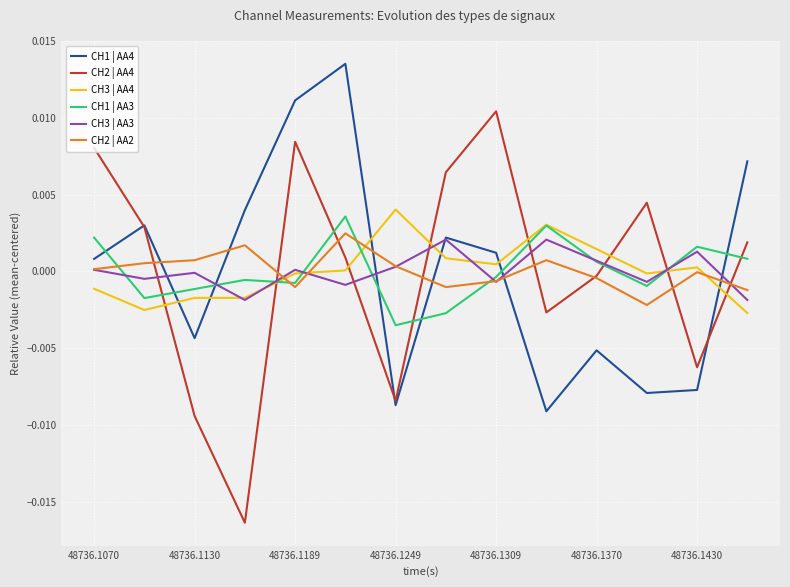

Which series has the widest spread of values?

CH2 | AA4